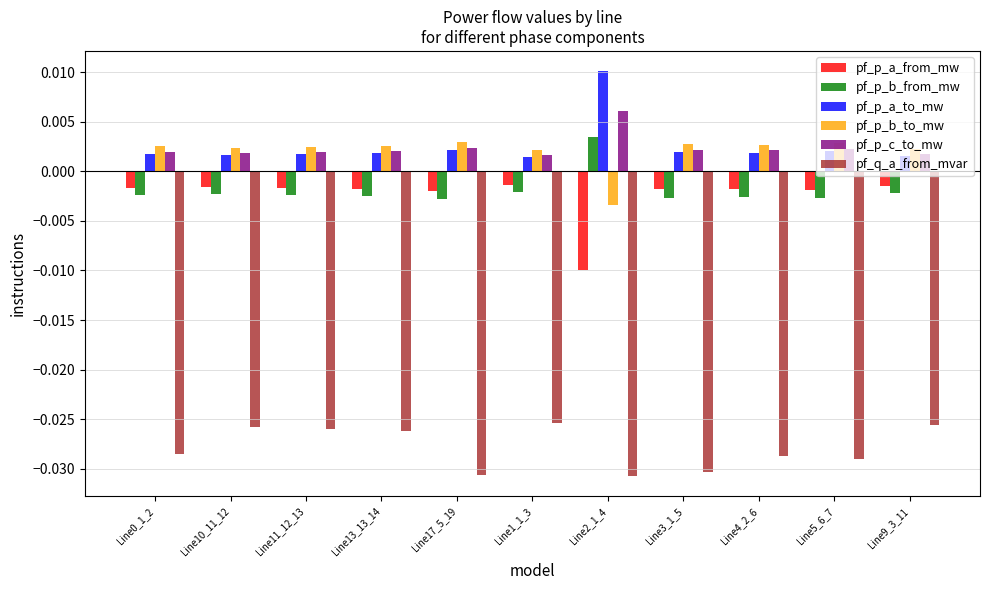

What is the label of the 10th bar from the right?

Line10_11_12